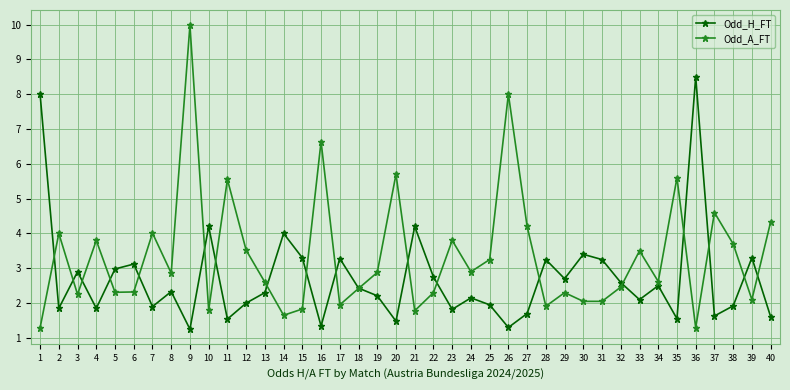

Which label corresponds to the largest value in the chart?

9